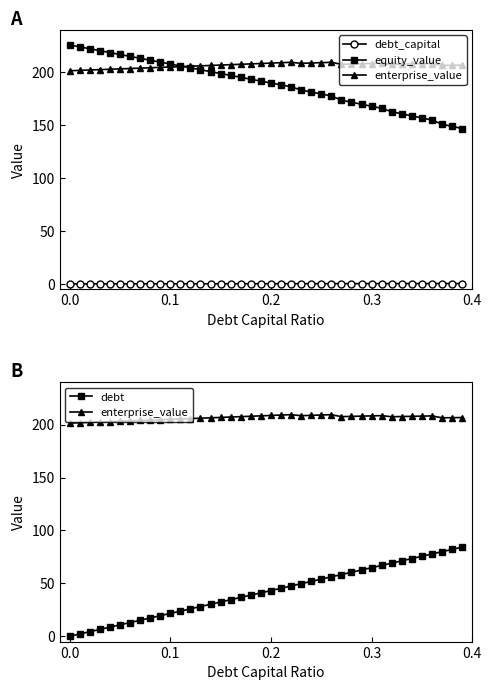

What are all the series names shown in the legend?

debt_capital, equity_value, enterprise_value, debt